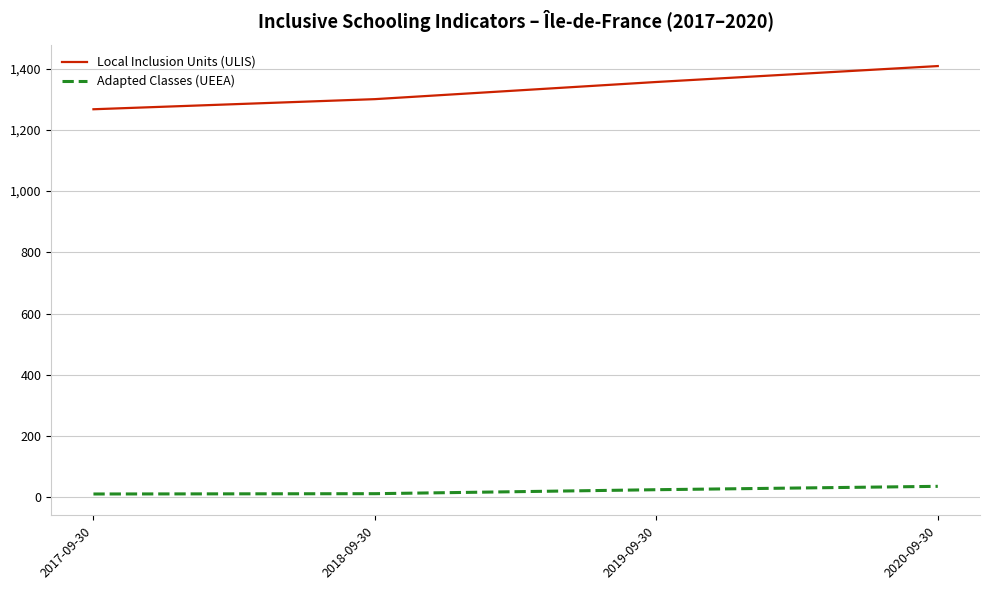

Where is Local Inclusion Units (ULIS) nearest to the value 1337?

2019-09-30